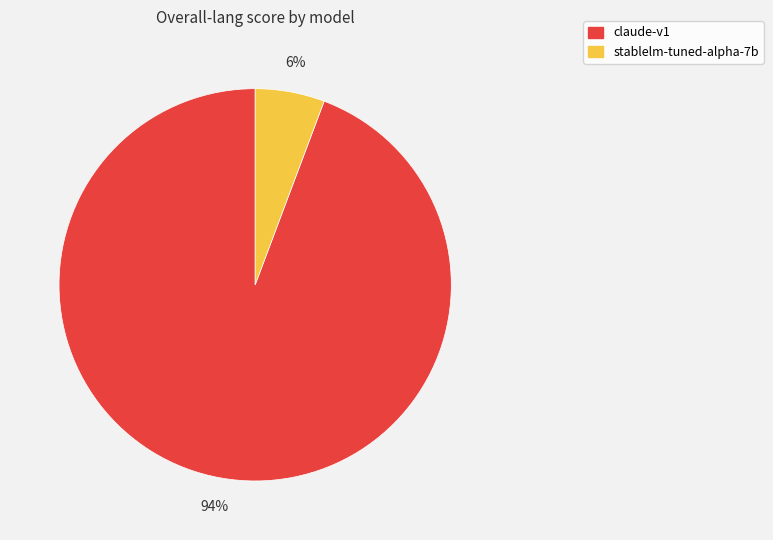

Is there any slice that represents more than half of the pie?

Yes